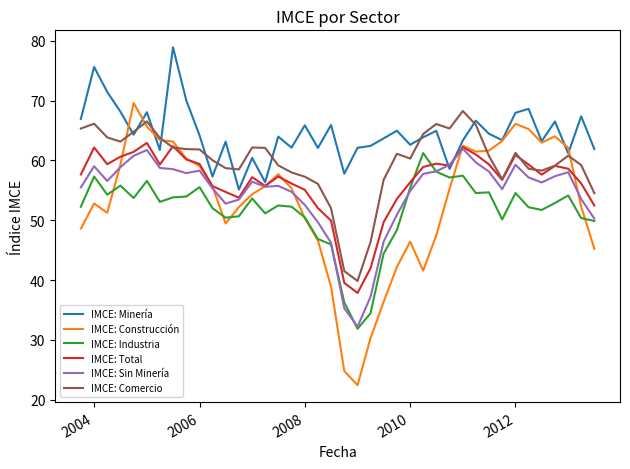

Which series has the largest total across all categories?

IMCE: Minería